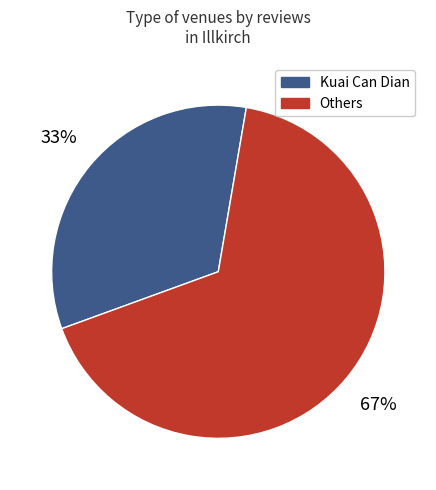

Is there a majority slice in this chart?

Yes